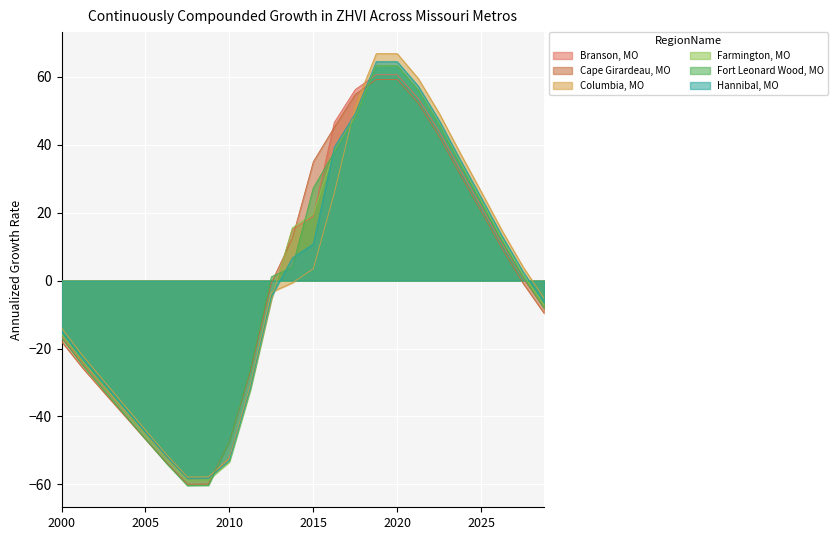

How many data points in 2.0 are above 0?

11